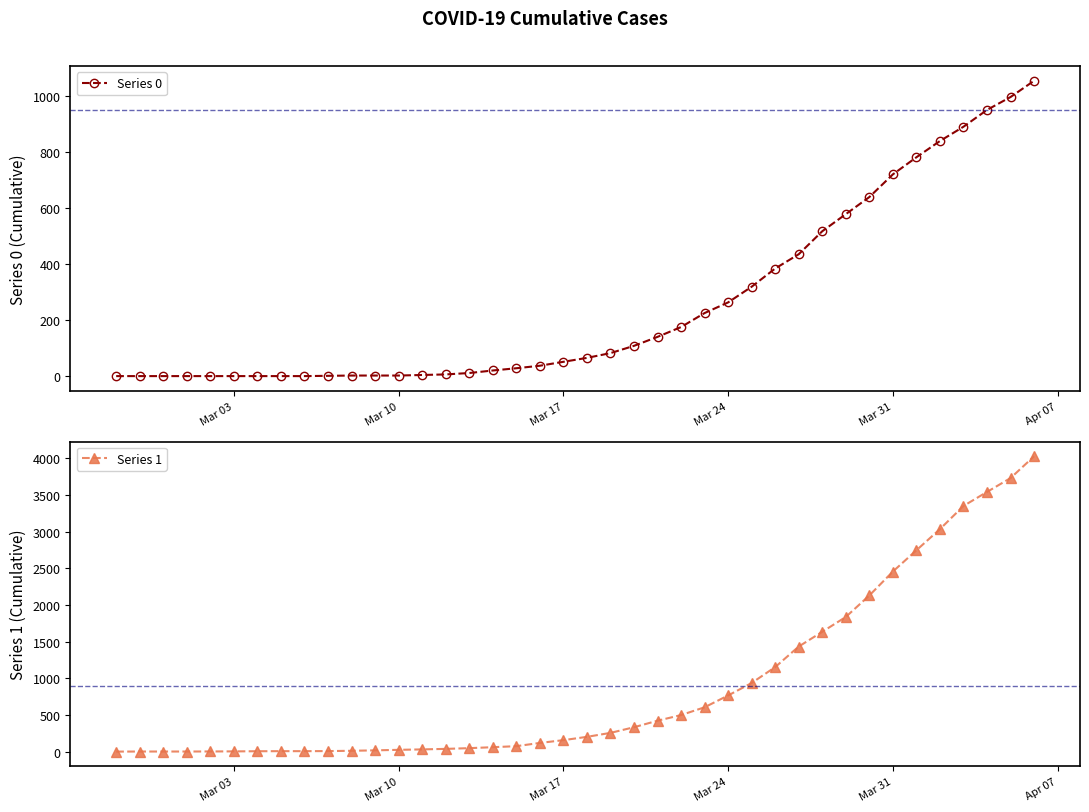

Reading right to left, transcribe all the data shown in this chart.

Series 0: 1054	996	950	890	839	781	720	639	578	517	435	384	319	263	225	175	140	108	82	65	51	37	28	20	11	6	4	2	2	2	1	0	0	0	0	0	0	0	0	0
Series 1: 4028	3731	3542	3351	3035	2747	2457	2131	1838	1636	1435	1155	938	768	607	501	424	335	258	204	159	121	77	63	50	40	33	27	20	14	10	9	9	8	6	5	4	4	4	3